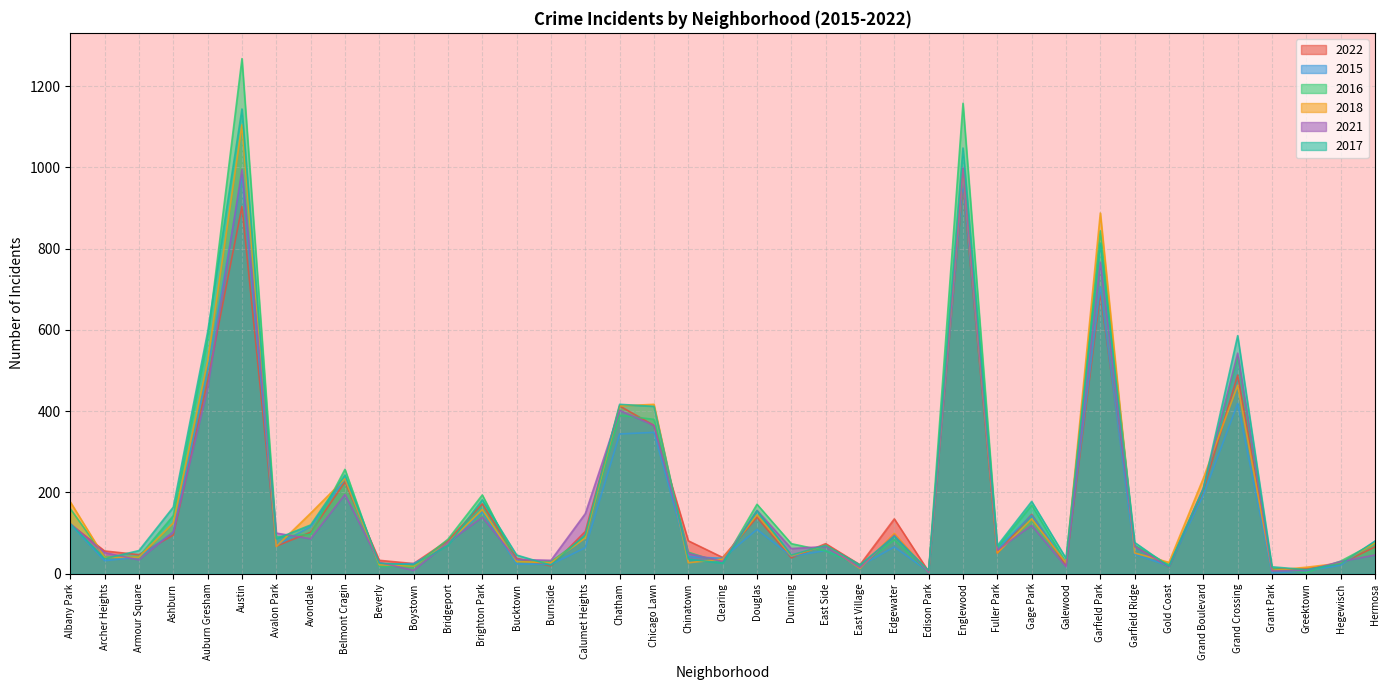

What is the difference between the 2016 values at Auburn Gresham and Belmont Cragin?

320